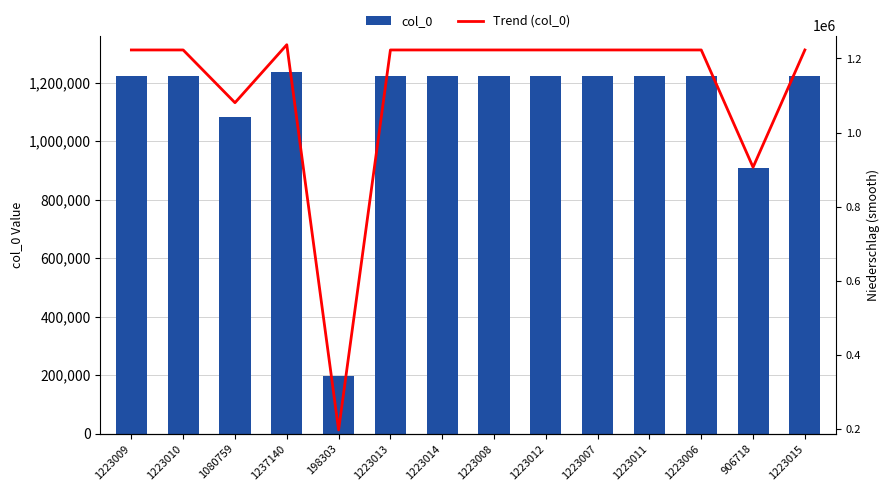

What is the difference between the values at 1080759 and 1223008?

142249